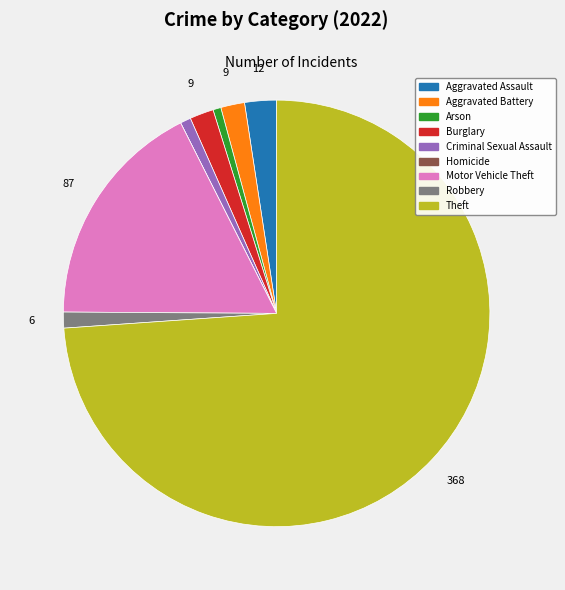

Between Burglary and Aggravated Assault, which is larger?

Aggravated Assault